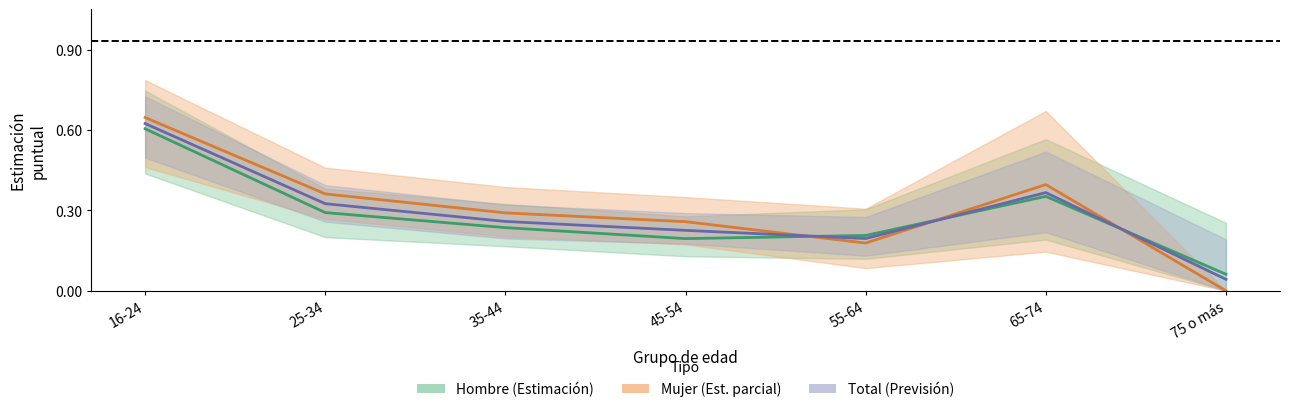

What is the value of the Hombre (Estimación) point at the 3rd from the left?

0.2